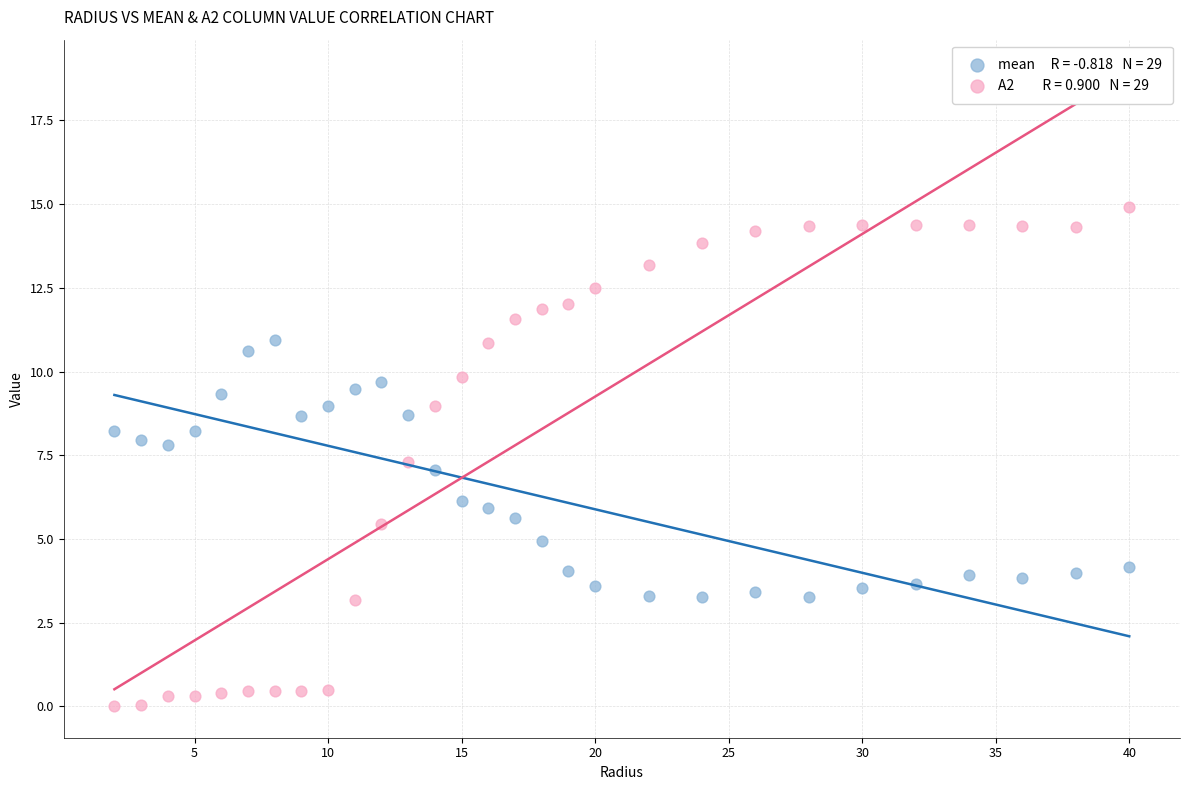

Across all data points, what is the range of Y values (max minus min)?

14.9